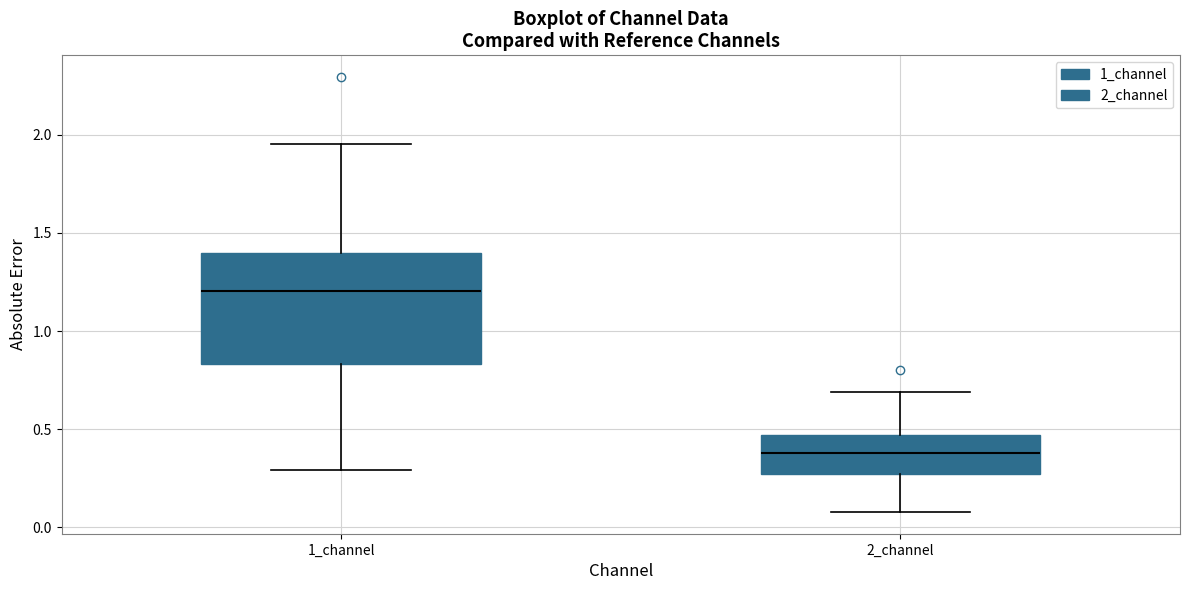

Reading left to right, transcribe this box plot: for each box, give where its median line is, the range the box spans, and where its two whiskers end, as read against the y-axis. The values are not printed on the chart, so give them approximately, as read against the axis.

1_channel: median 1.20, box 0.85 to 1.40, whiskers 0.30 to 1.95
2_channel: median 0.40, box 0.25 to 0.45, whiskers 0.10 to 0.70